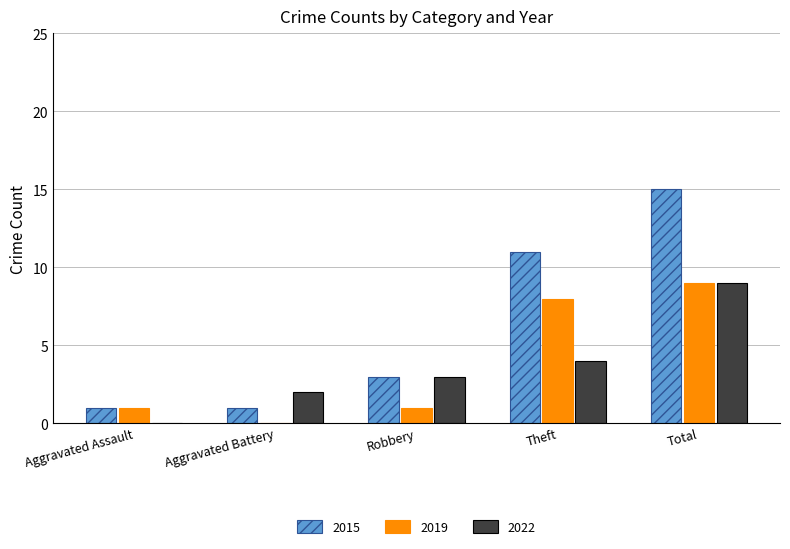

Which series has the widest spread of values?

2015